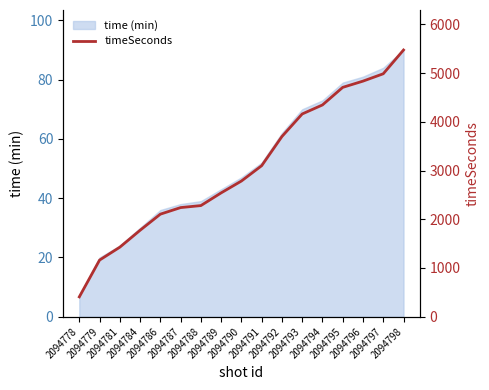

What is the highest value of the time (min) series?

90